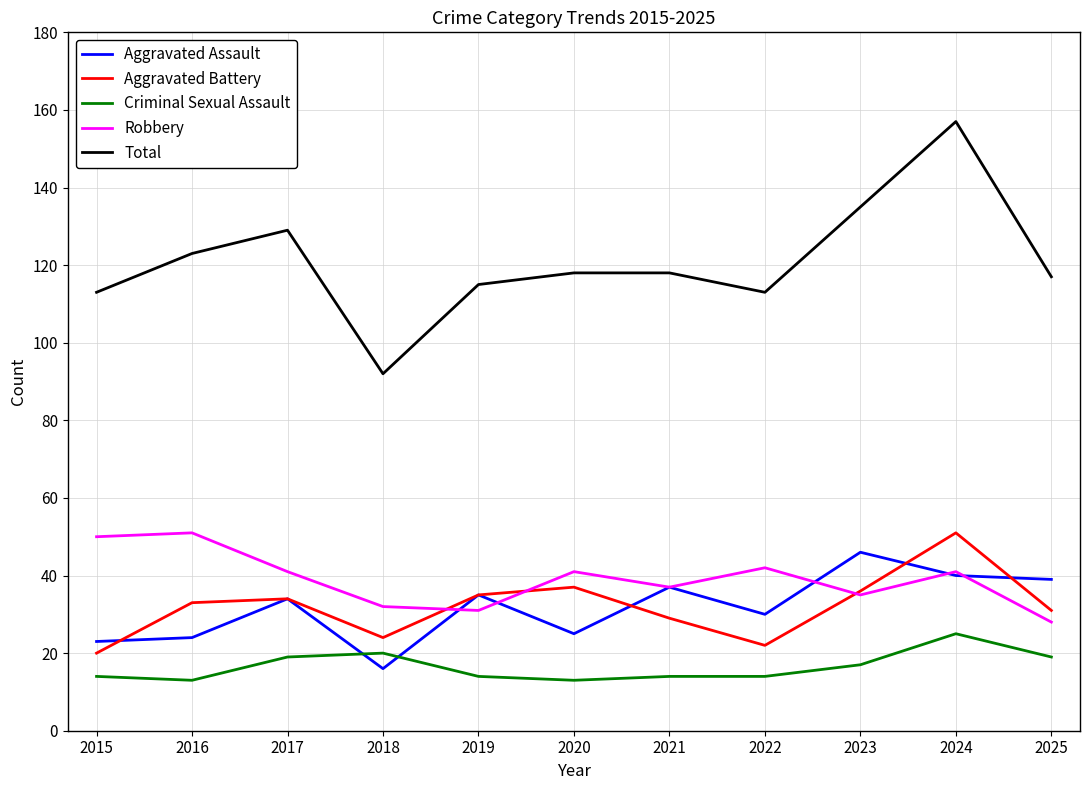

At which category is the sum across all series the highest?

2024